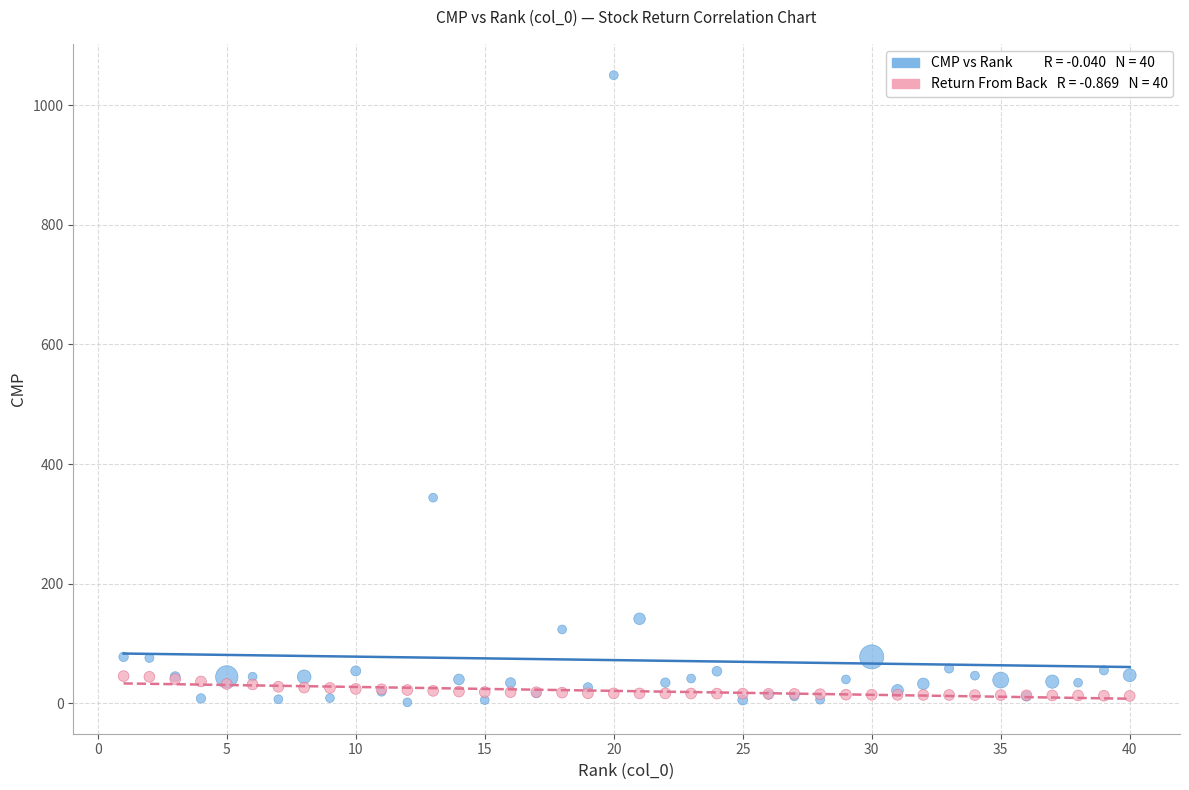

Across all series, what Y value is closest to 525?

343.7